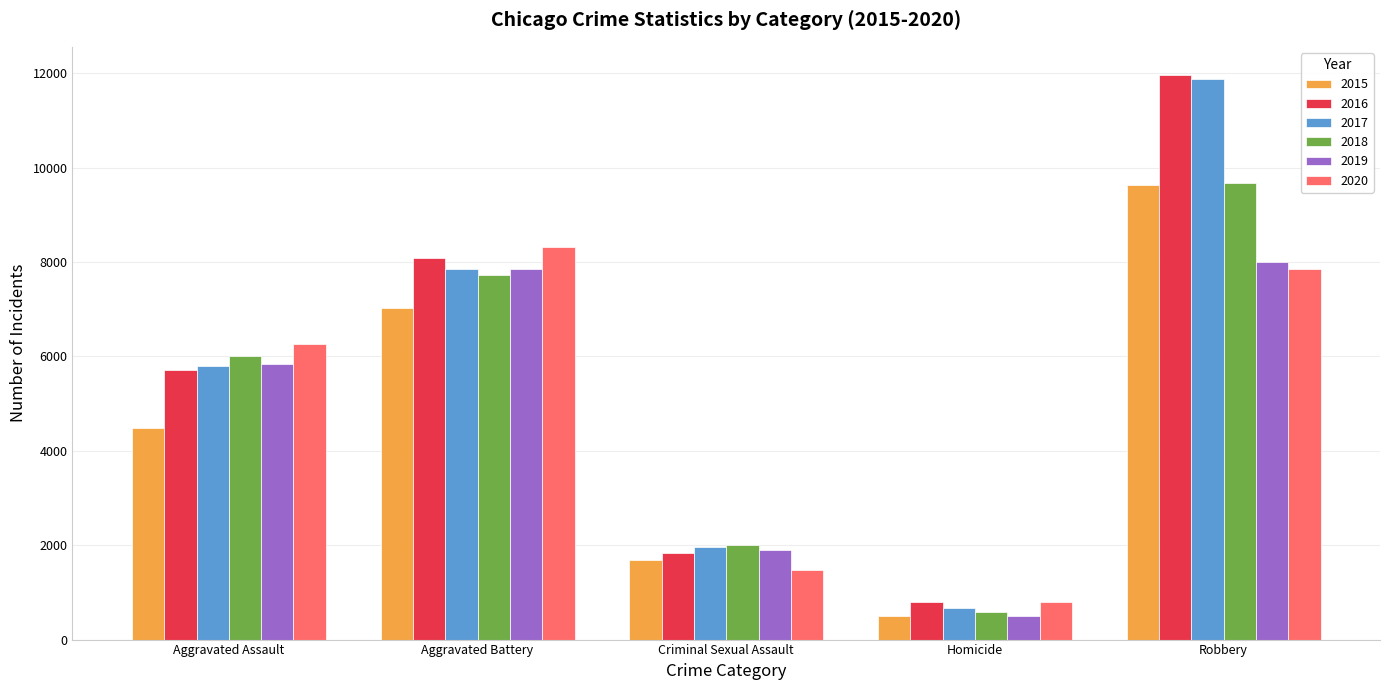

Which series has the largest range (max minus min)?

2017